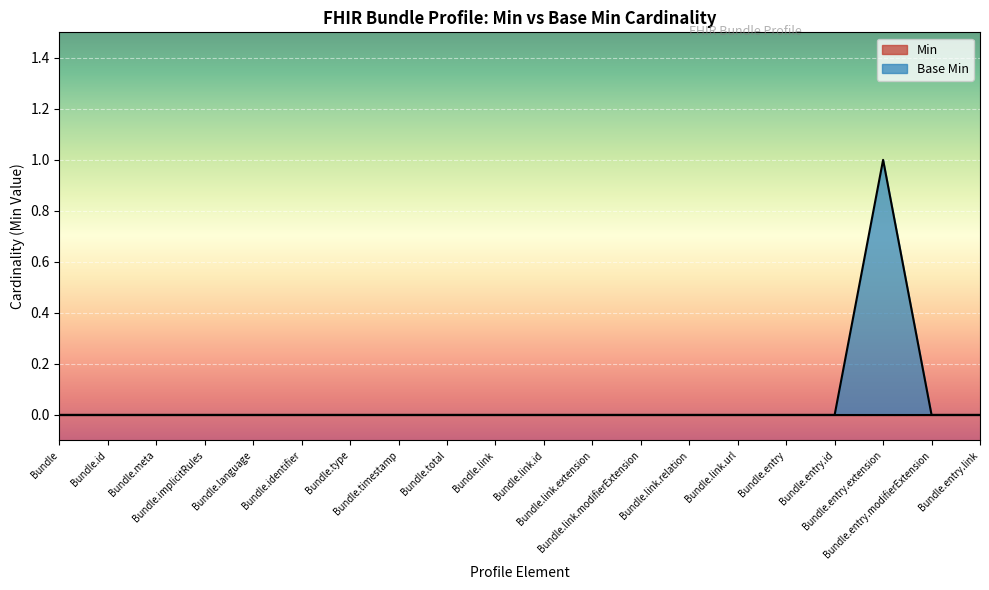

Reading left to right, list all the values displayed in this chart.

Bundle=0	Bundle.id=0	Bundle.meta=0	Bundle.implicitRules=0	Bundle.language=0	Bundle.identifier=0	Bundle.type=0	Bundle.timestamp=0	Bundle.total=0	Bundle.link=0	Bundle.link.id=0	Bundle.link.extension=0	Bundle.link.modifierExtension=0	Bundle.link.relation=0	Bundle.link.url=0	Bundle.entry=0	Bundle.entry.id=0	Bundle.entry.extension=1	Bundle.entry.modifierExtension=0	Bundle.entry.link=0